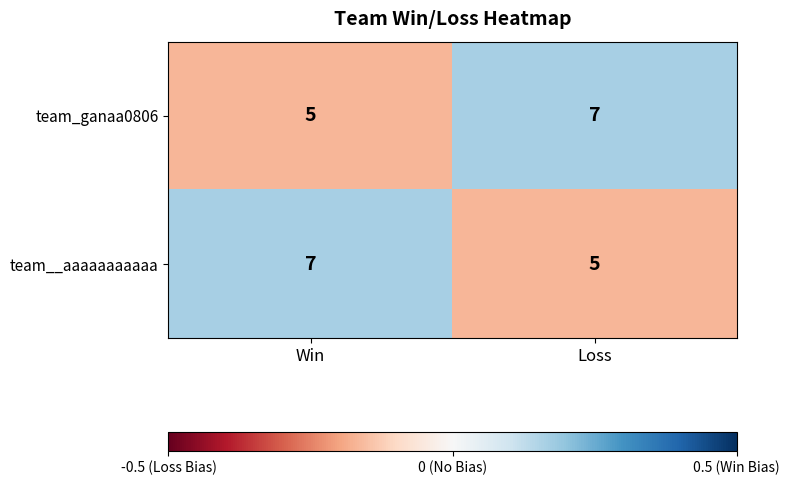

What is the greatest value displayed?

7